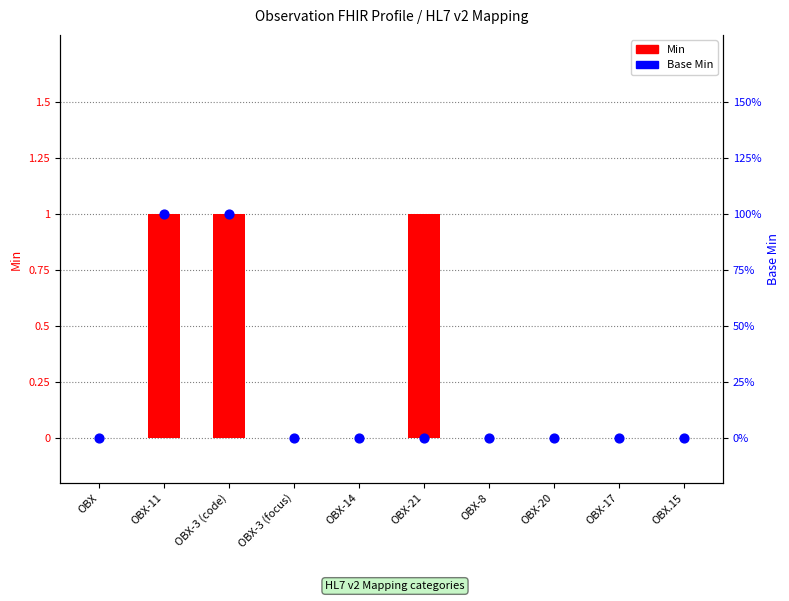

Which series reaches the maximum Y coordinate?

Min